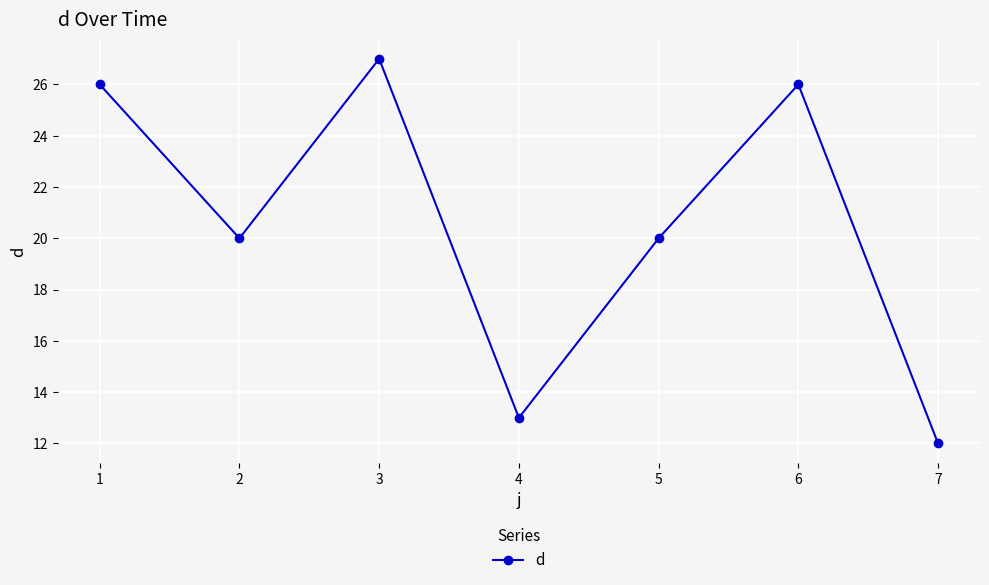

How many categories are shown in the chart?

7